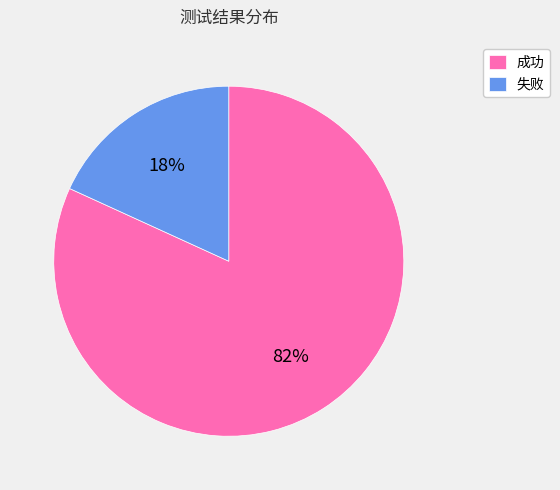

Is it true that 失败 is 18% of the pie?

True